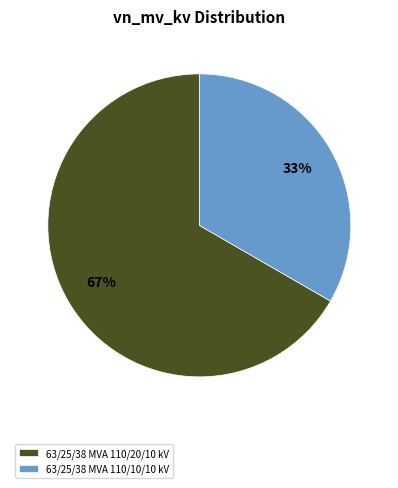

To the nearest percent, what portion does 63/25/38 MVA 110/20/10 kV represent?

67%